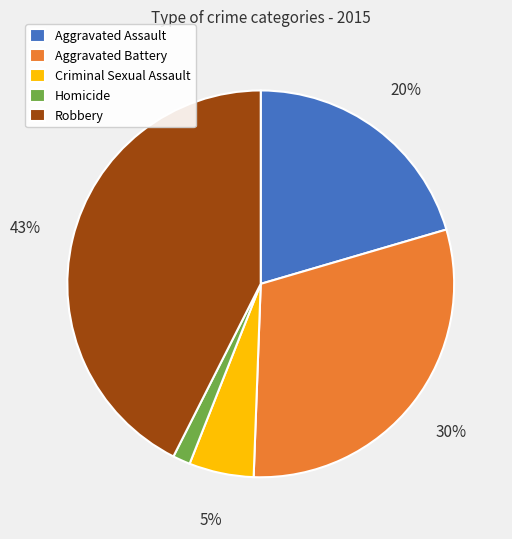

To the nearest percent, what is the combined percentage of Homicide and Robbery?

44%